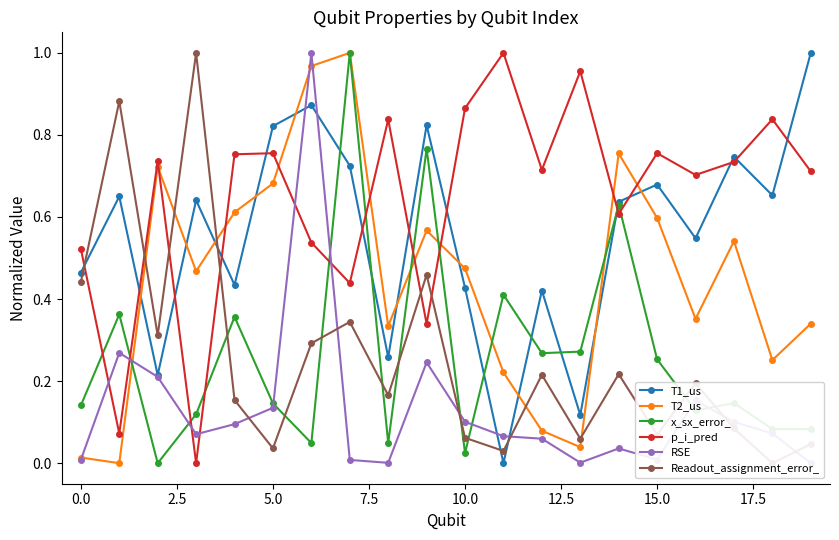

True or false: x_sx_error_ has more than 0 points higher than both neighbors.

True